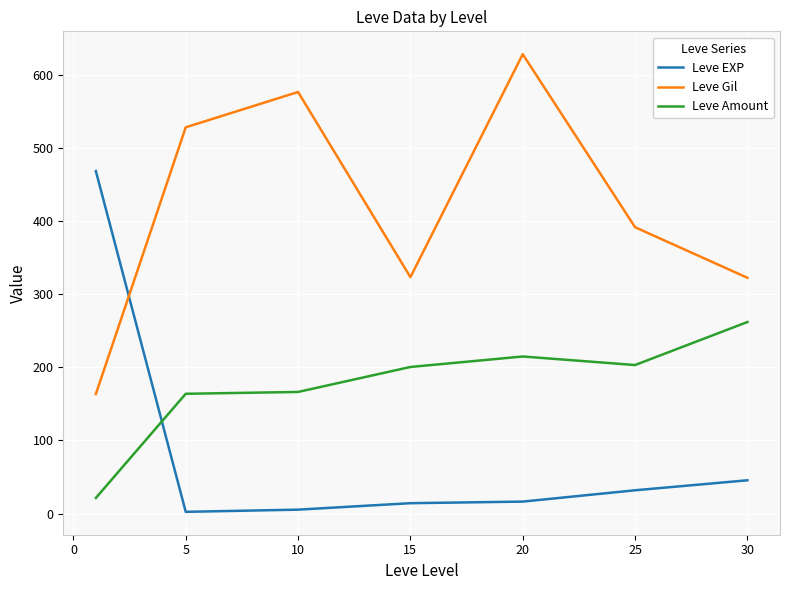

How many times do Leve EXP and Leve Gil cross each other?

1